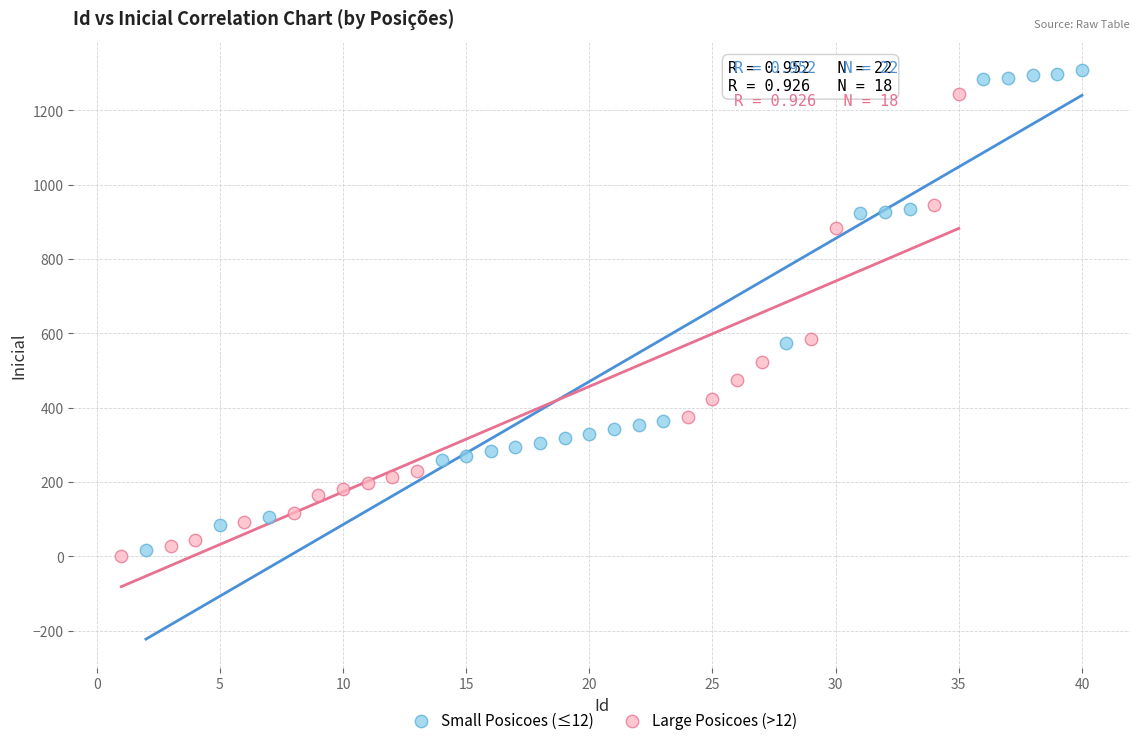

Which series has the largest Y range (max minus min)?

Small Posicoes (≤12)